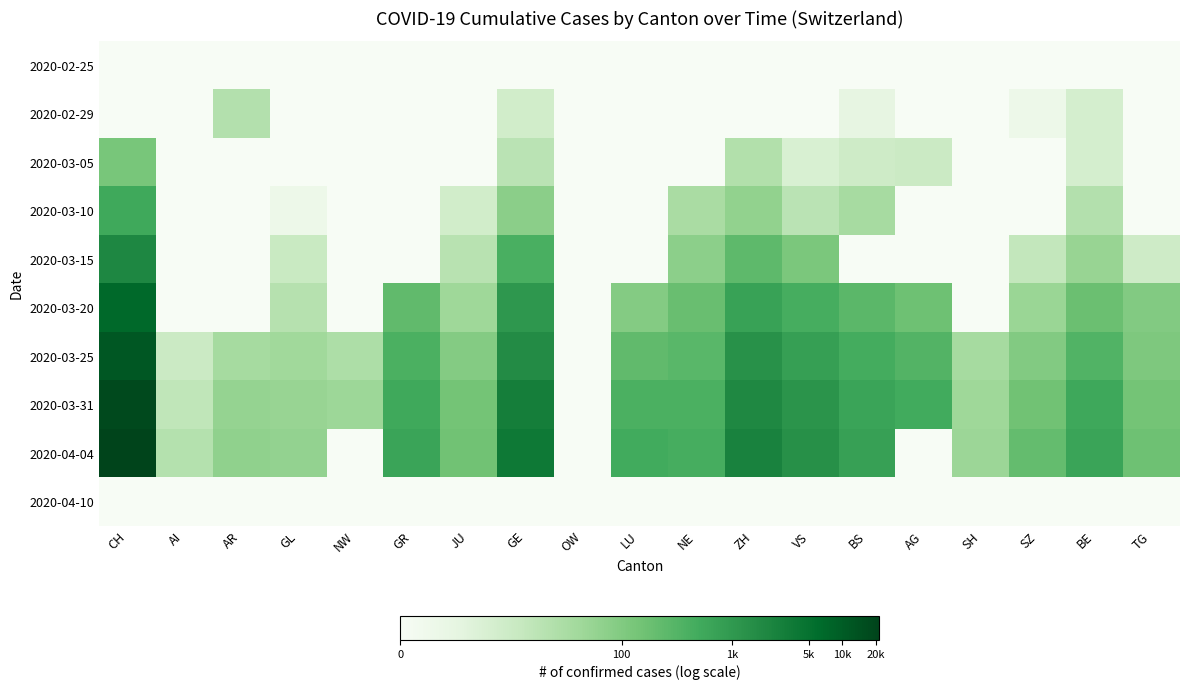

How many series are shown in this chart?

10